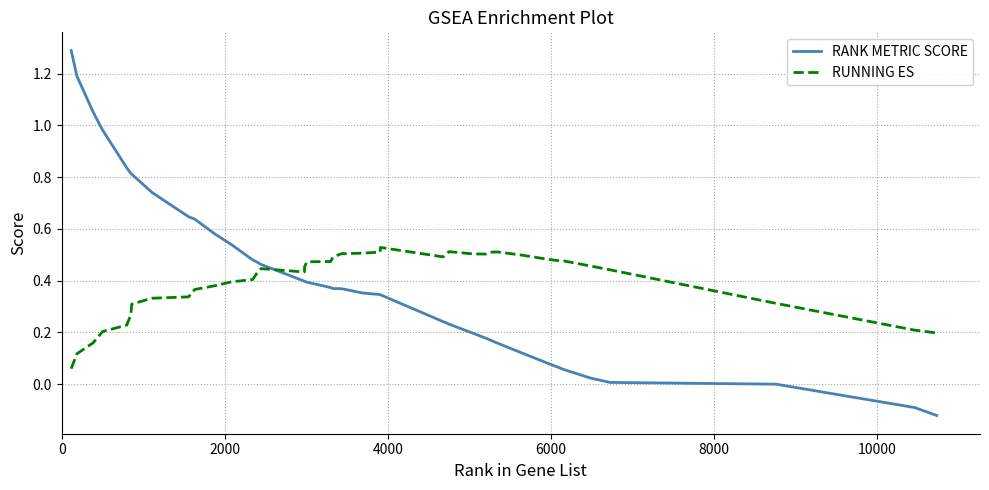

How many times do RANK METRIC SCORE and RUNNING ES cross each other?

1